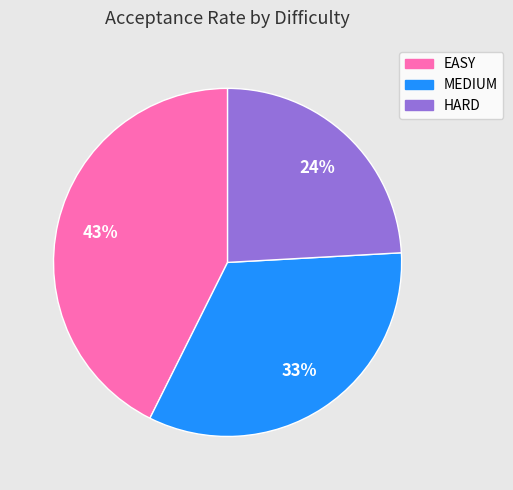

Does any single category account for the majority?

No